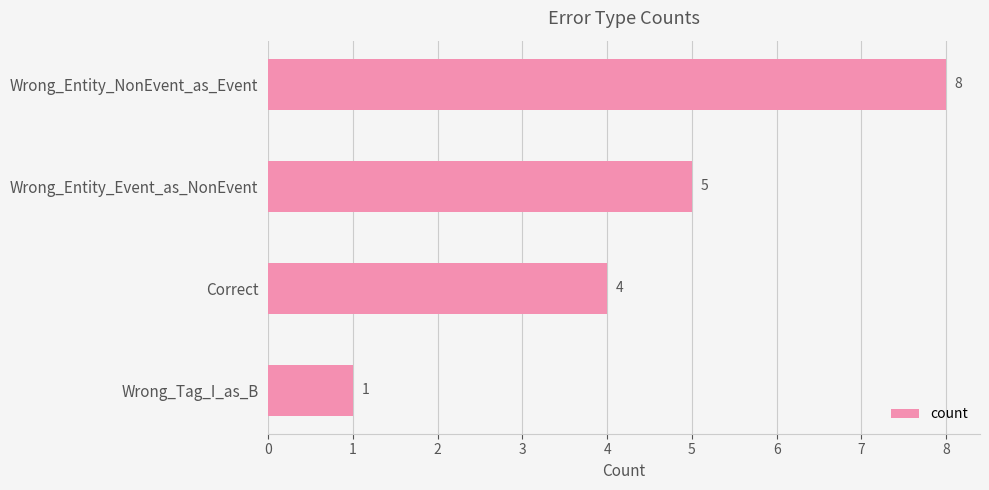

What is the difference between the maximum and second lowest values?

4